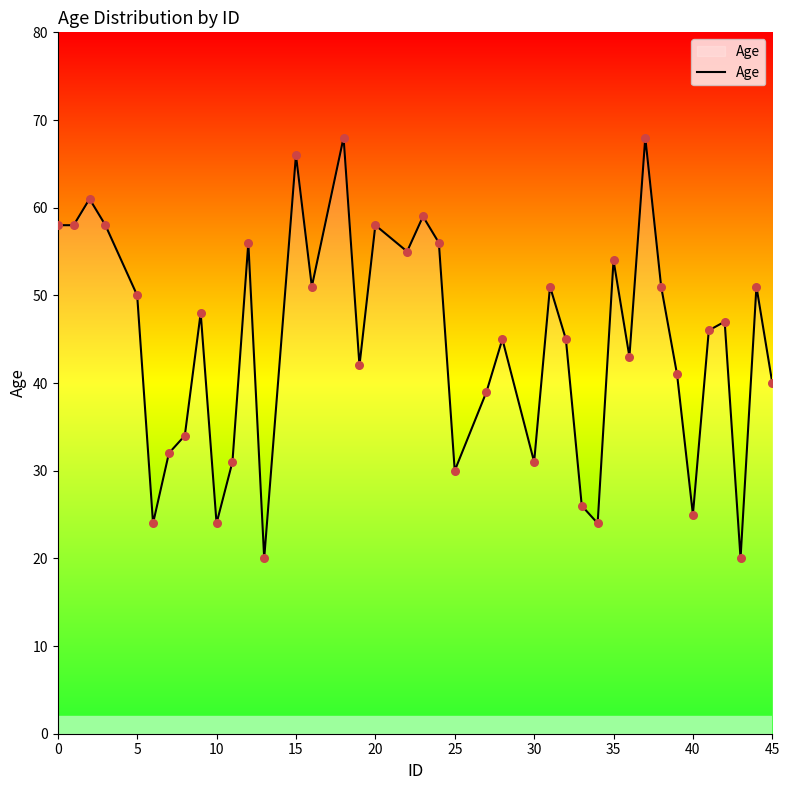

What is the difference between the maximum and minimum values?

48